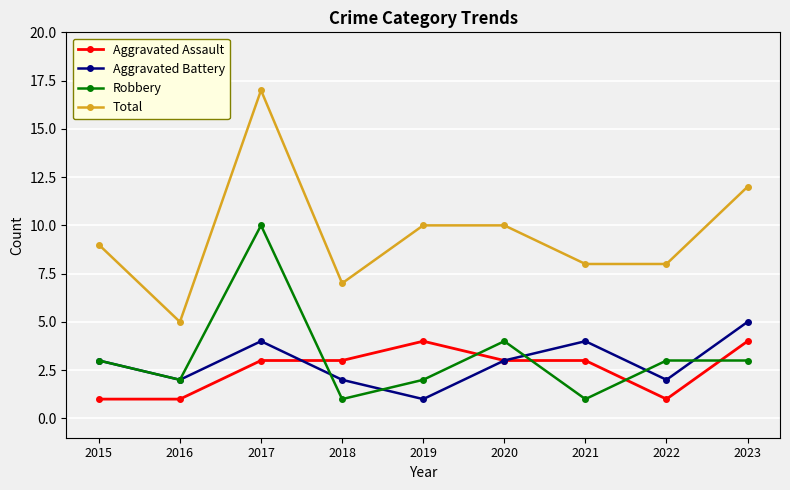

True or false: Robbery and Total cross at least once.

False